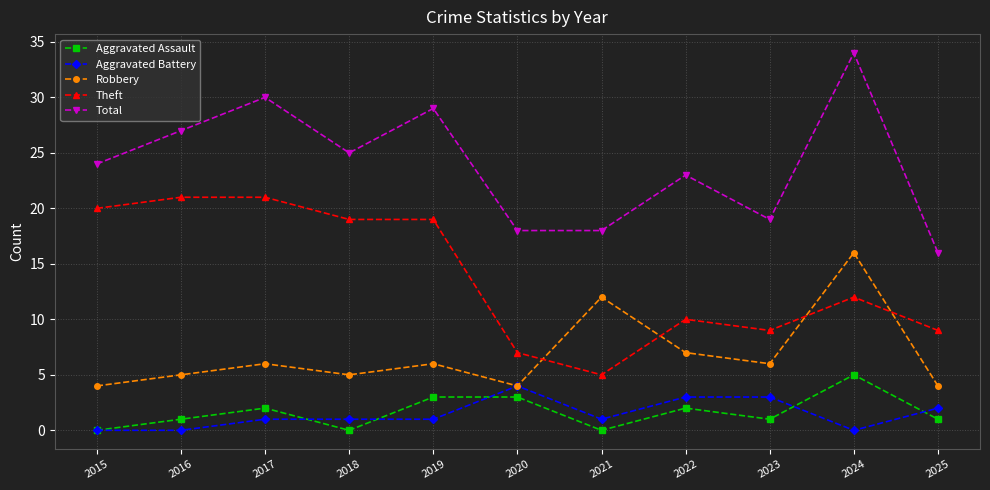

True or false: Aggravated Battery and Total cross at least once.

False